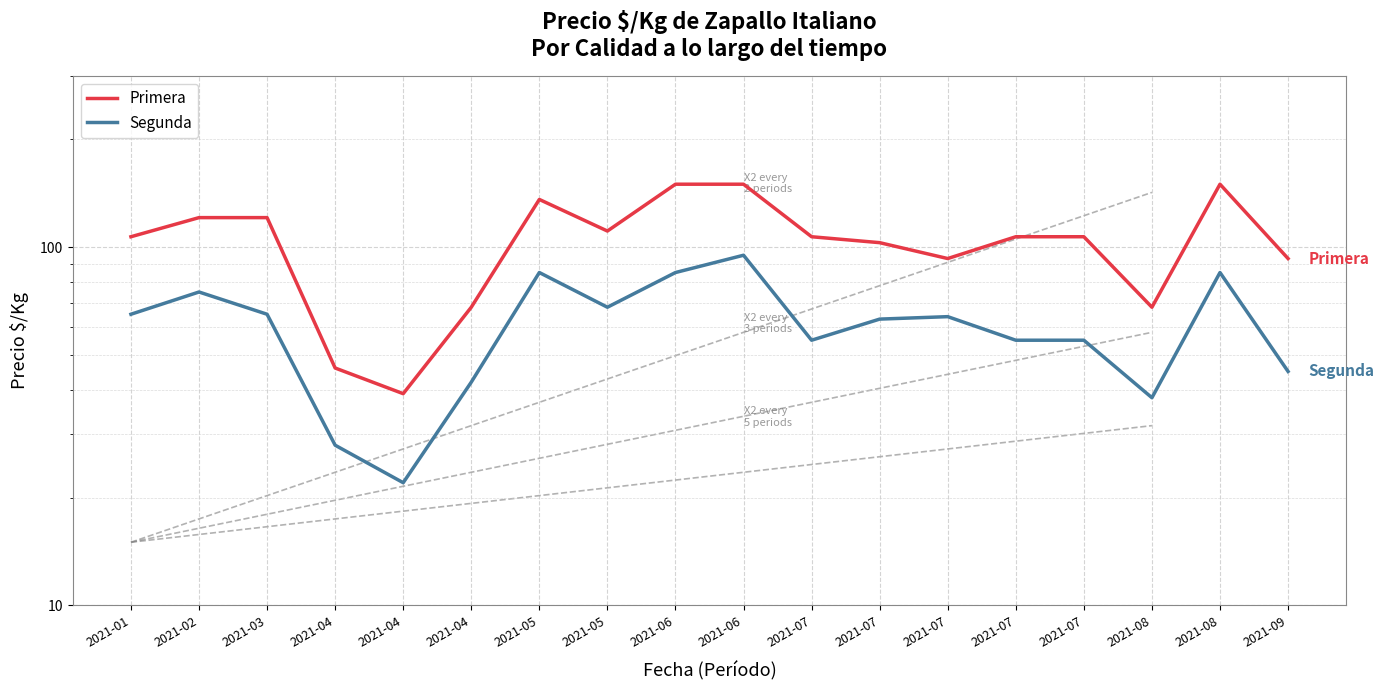

Reading left to right, list all the values displayed in this chart.

Primera: 107	121	121	46	39	68	136	111	150	150	107	103	93	107	107	68	150	93
Segunda: 65	75	65	28	22	42	85	68	85	95	55	63	64	55	55	38	85	45